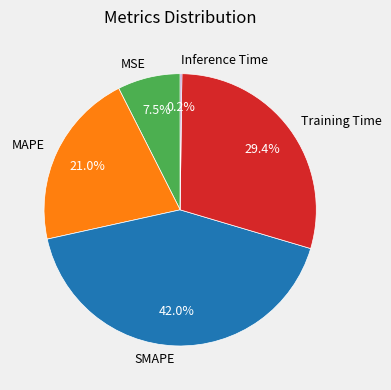

Between MSE and MAPE, which is larger?

MAPE